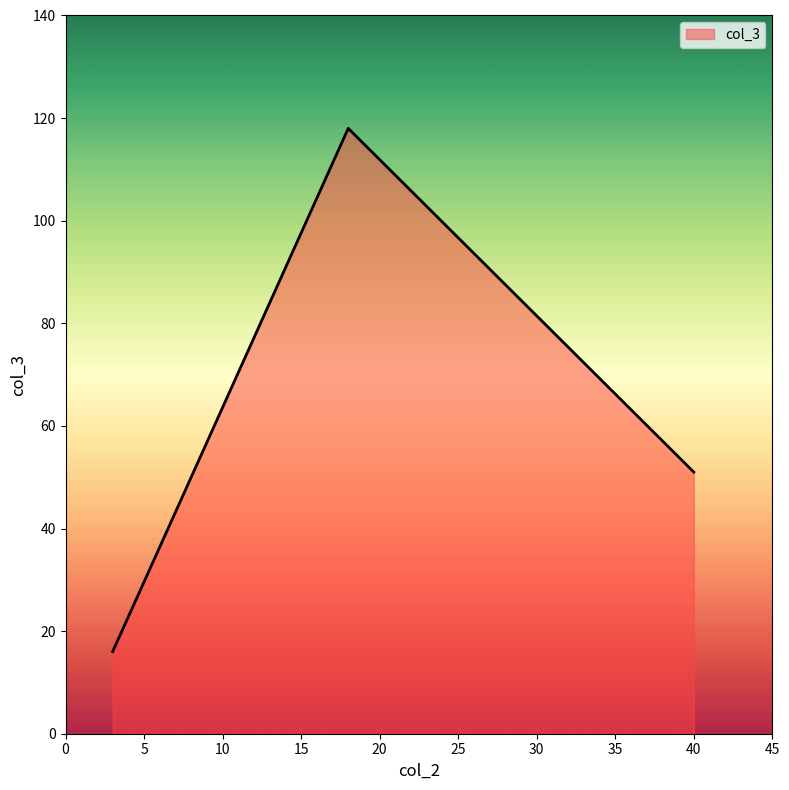

What is the smallest value displayed?

16